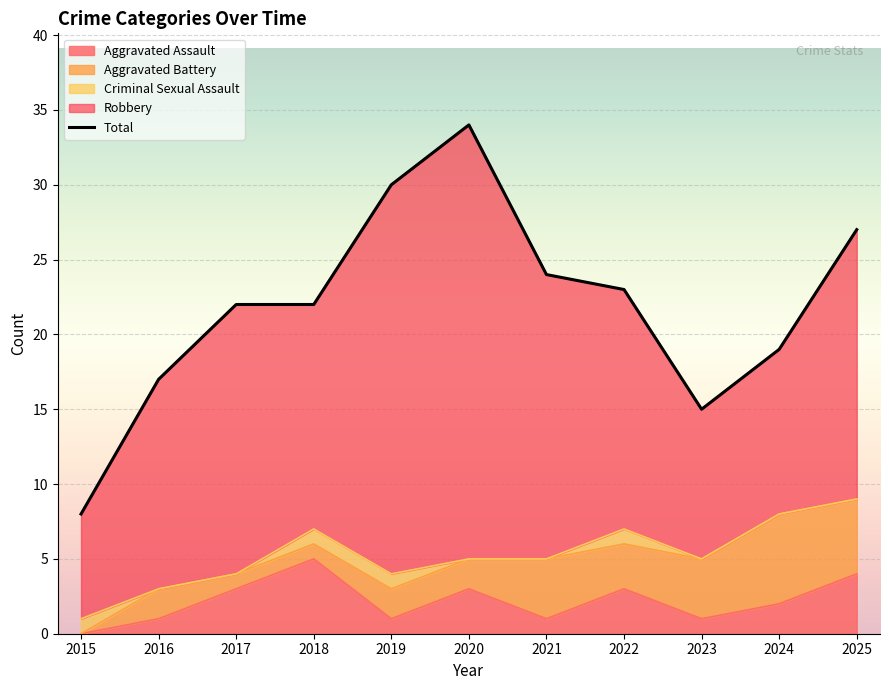

Reading left to right, extract all data points from this chart.

2015=8	2016=17	2017=22	2018=22	2019=30	2020=34	2021=24	2022=23	2023=15	2024=19	2025=27